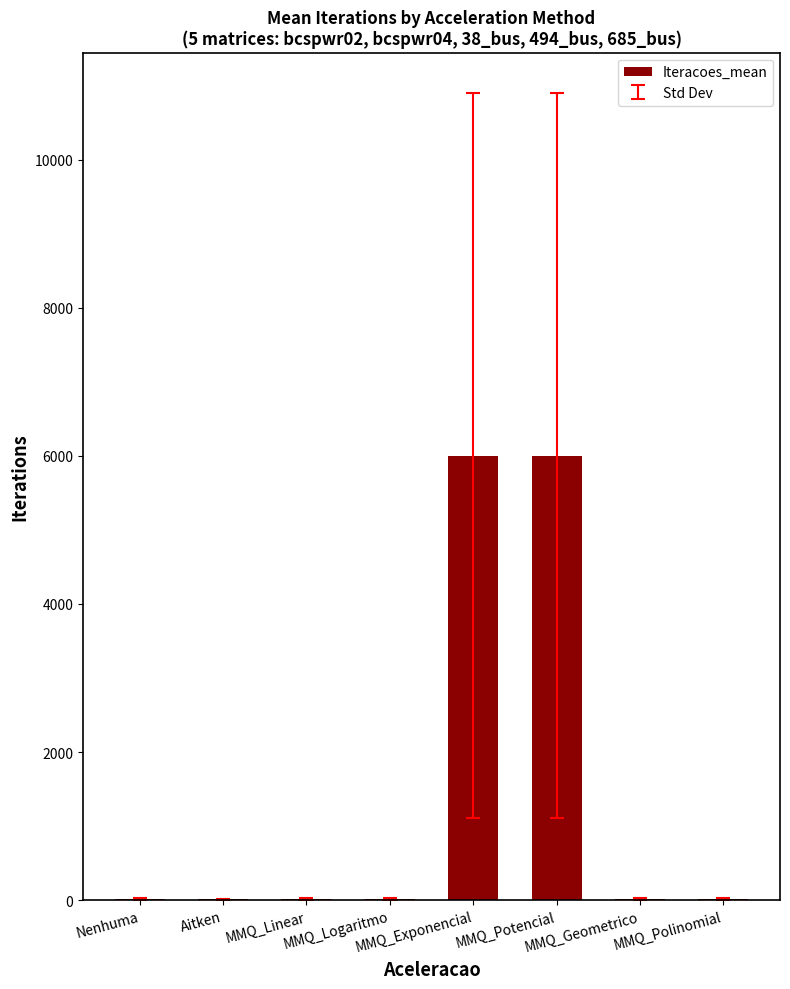

What is the sum of all values?

12110.4